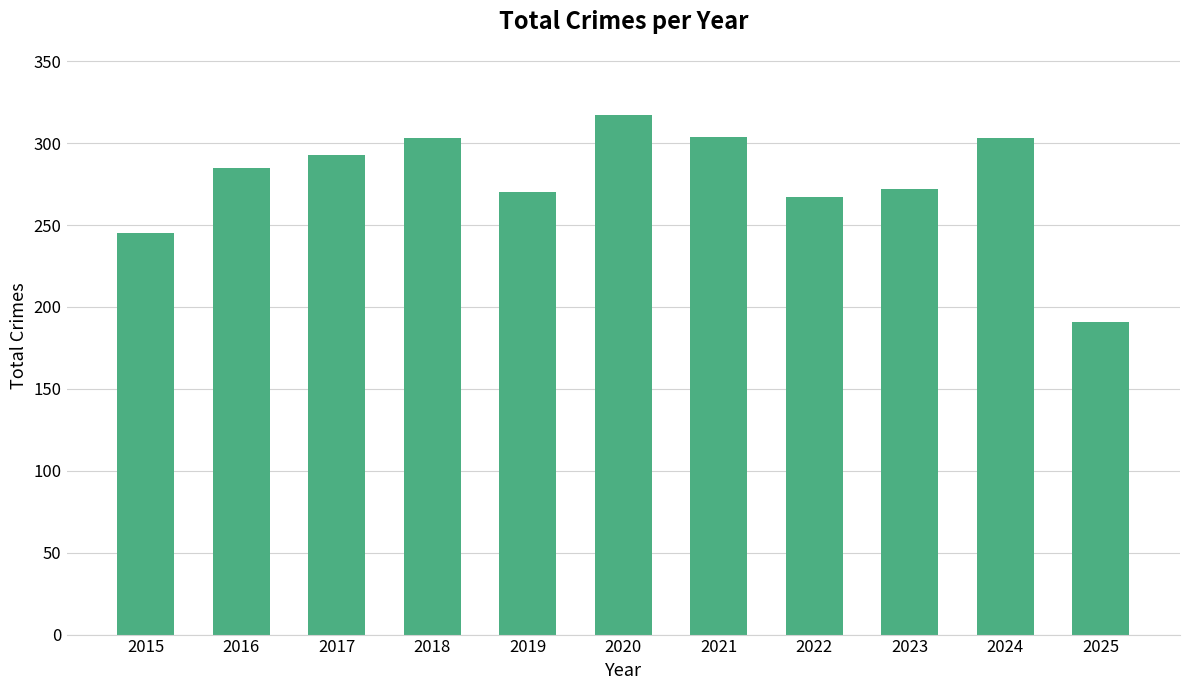

At which category does the chart reach its peak across all series?

2020